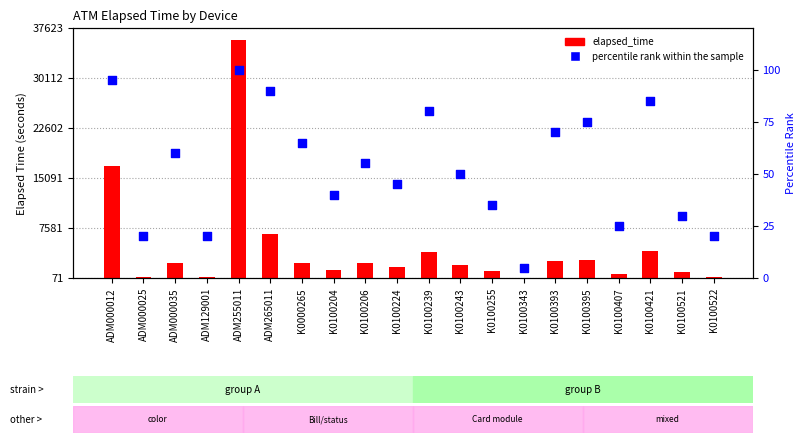

Which series contains the lowest Y value?

percentile rank within the sample